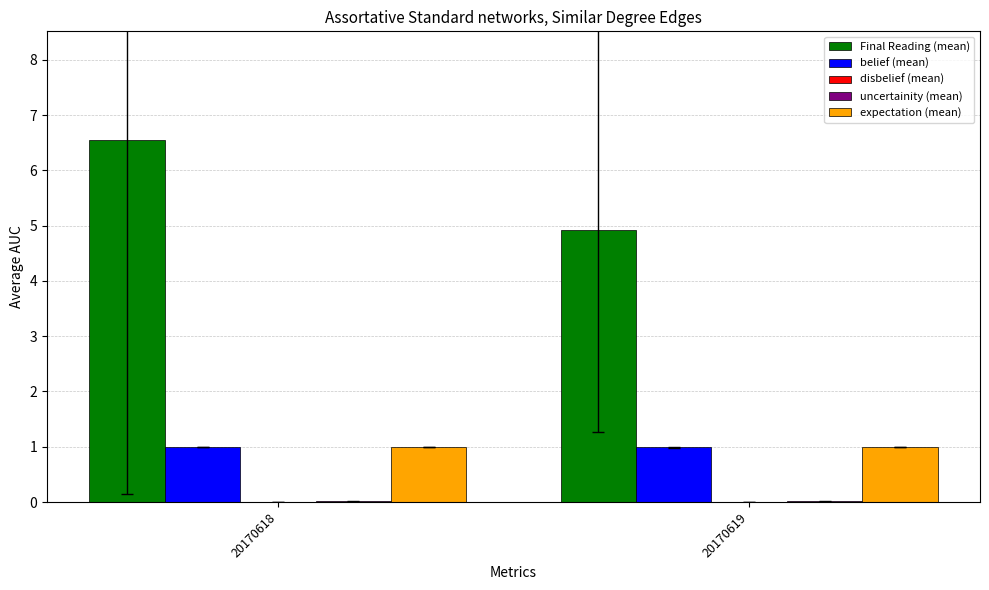

What is the maximum value shown in the chart?

6.5